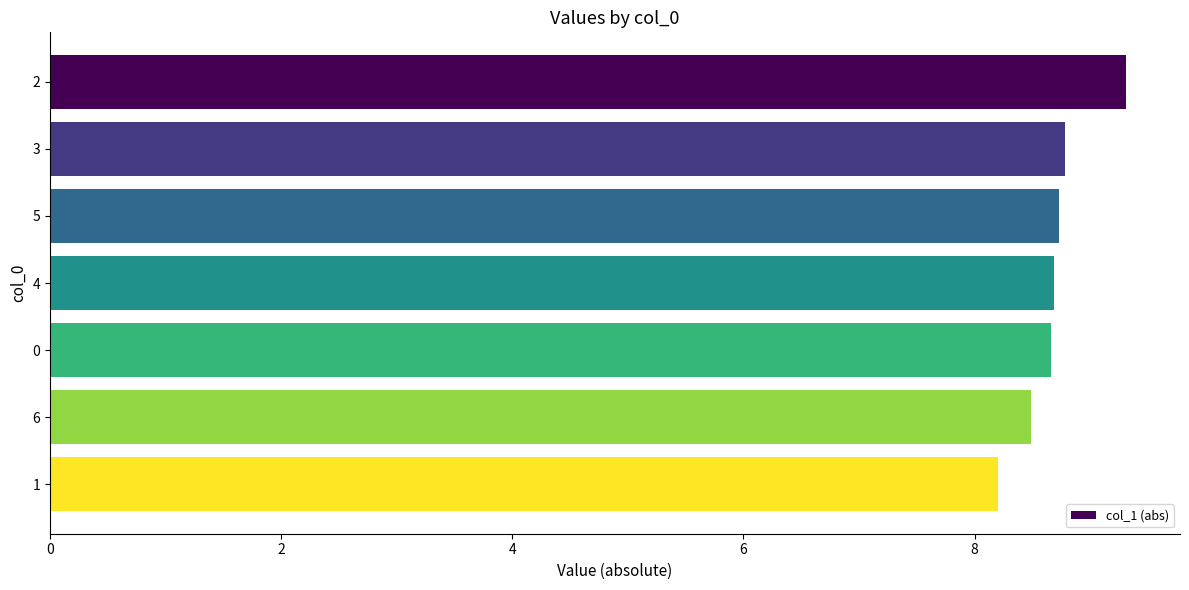

Reading top to bottom, extract all data points from this chart.

2=9.3	3=8.8	5=8.7	4=8.7	0=8.7	6=8.5	1=8.2